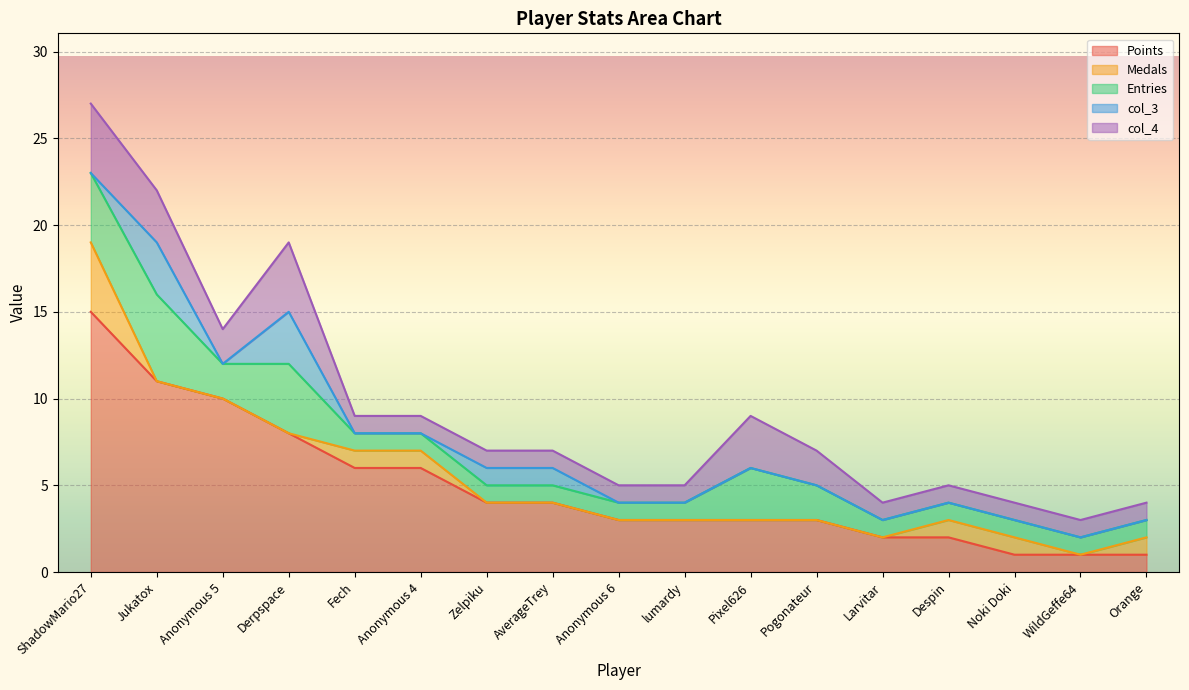

Reading right to left, extract all data points from this chart.

Points: Orange=1	WildGeffe64=1	Noki Doki=1	Despin=2	Larvitar=2	Pogonateur=3	Pixel626=3	lumardy=3	Anonymous 6=3	AverageTrey=4	Zelpiku=4	Anonymous 4=6	Fech=6	Derpspace=8	Anonymous 5=10	Jukatox=11	ShadowMario27=15
Medals: Orange=1	WildGeffe64=0	Noki Doki=1	Despin=1	Larvitar=0	Pogonateur=0	Pixel626=0	lumardy=0	Anonymous 6=0	AverageTrey=0	Zelpiku=0	Anonymous 4=1	Fech=1	Derpspace=0	Anonymous 5=0	Jukatox=0	ShadowMario27=4
Entries: Orange=1	WildGeffe64=1	Noki Doki=1	Despin=1	Larvitar=1	Pogonateur=2	Pixel626=3	lumardy=1	Anonymous 6=1	AverageTrey=1	Zelpiku=1	Anonymous 4=1	Fech=1	Derpspace=4	Anonymous 5=2	Jukatox=5	ShadowMario27=4
col_3: Orange=0	WildGeffe64=0	Noki Doki=0	Despin=0	Larvitar=0	Pogonateur=0	Pixel626=0	lumardy=0	Anonymous 6=0	AverageTrey=1	Zelpiku=1	Anonymous 4=0	Fech=0	Derpspace=3	Anonymous 5=0	Jukatox=3	ShadowMario27=0
col_4: Orange=1	WildGeffe64=1	Noki Doki=1	Despin=1	Larvitar=1	Pogonateur=2	Pixel626=3	lumardy=1	Anonymous 6=1	AverageTrey=1	Zelpiku=1	Anonymous 4=1	Fech=1	Derpspace=4	Anonymous 5=2	Jukatox=3	ShadowMario27=4